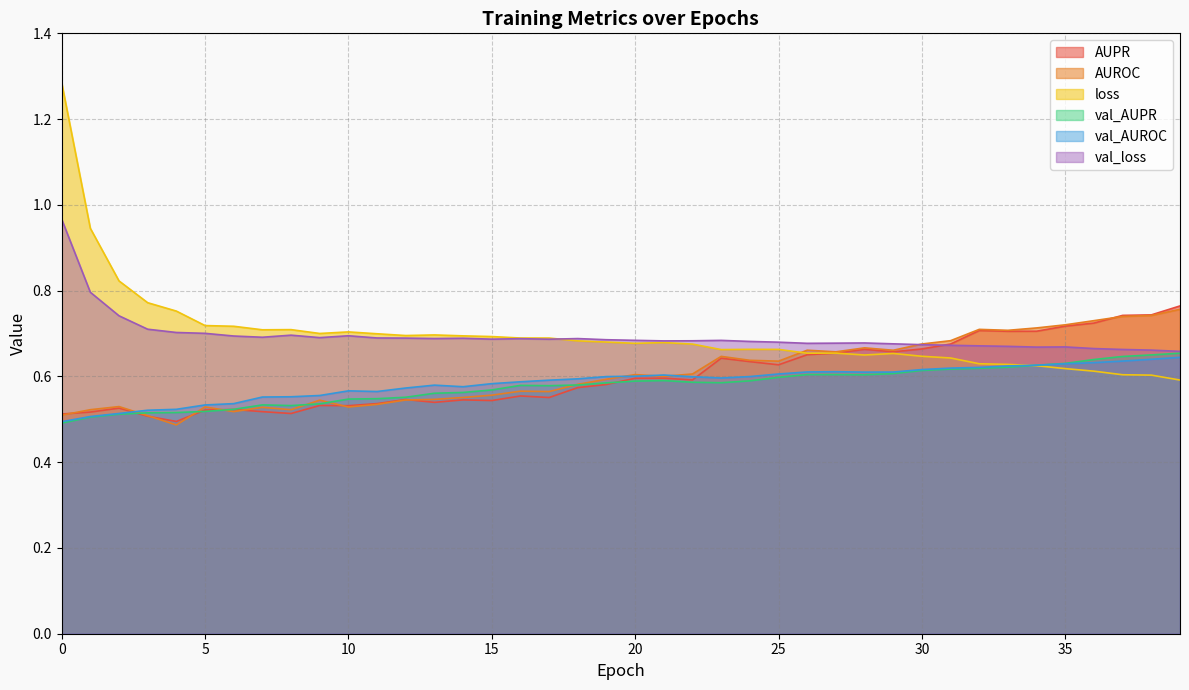

Is the value of val_AUPR at 35 greater than the value of AUROC at 36?

No